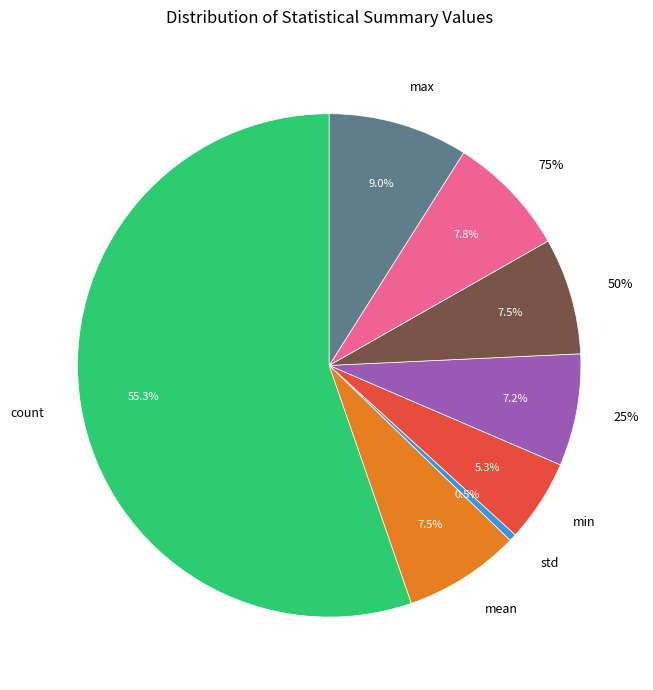

What is the total percentage of 50% and count?

62.8%